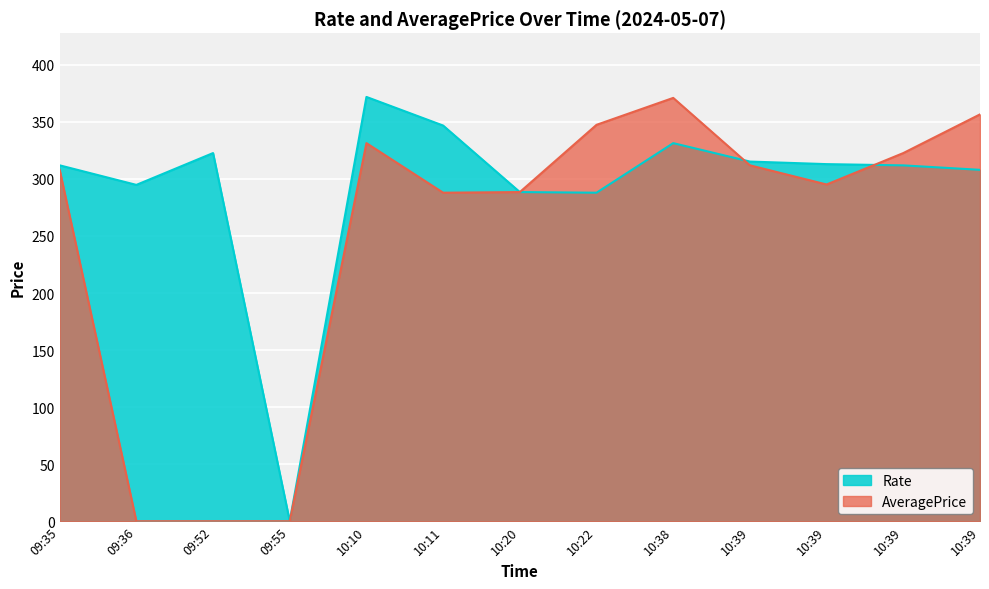

What is the label of the 6th point from the right?

10:22